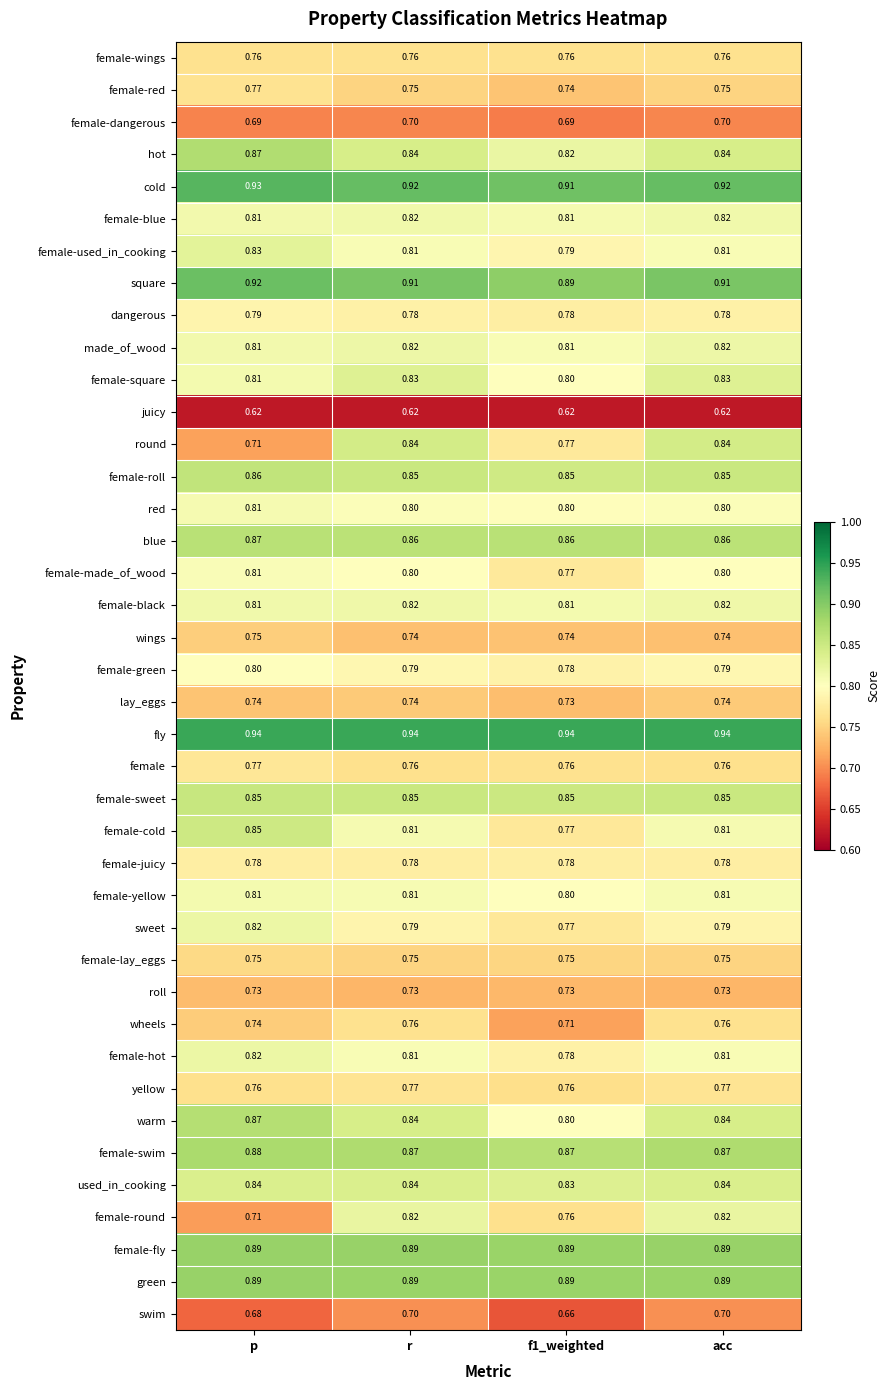

Which series has the widest spread of values?

round